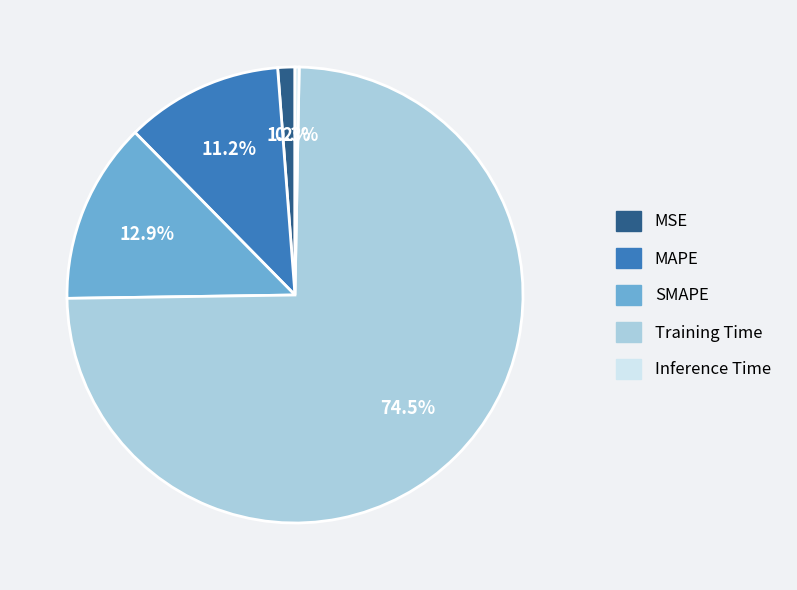

Is it true that SMAPE is 3% of the pie?

False